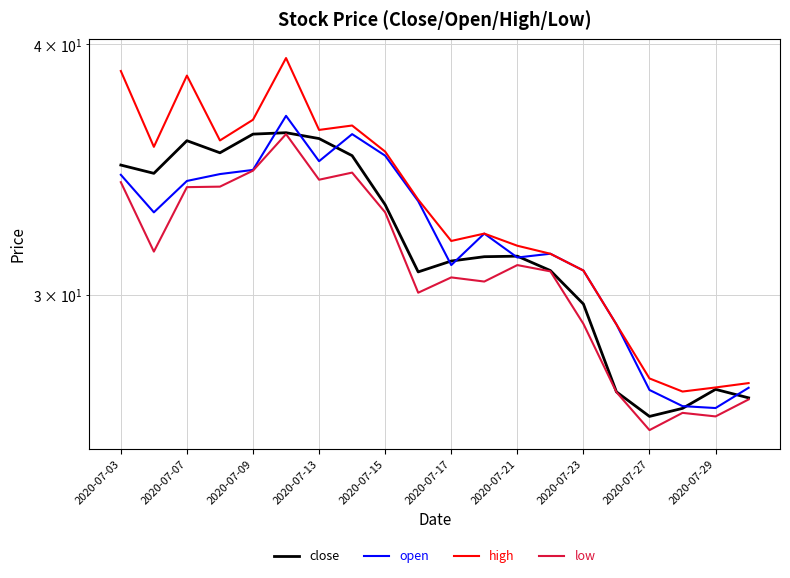

At how many categories does at least one series exceed 28?

16